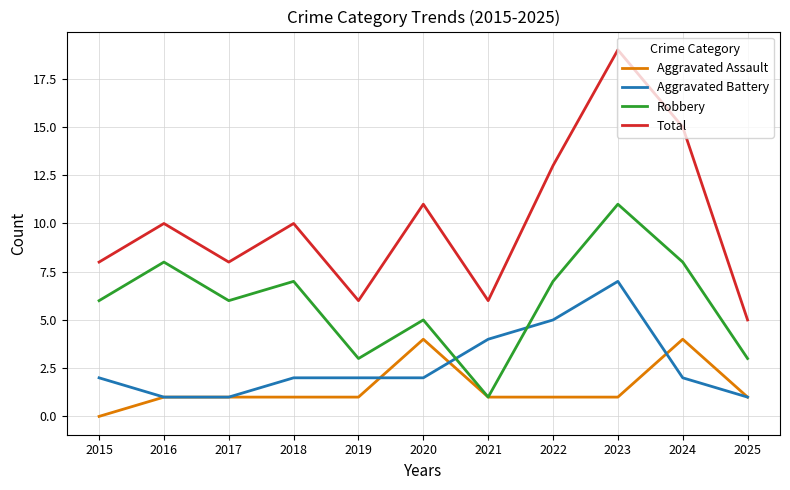

What are all the series names shown in the legend?

Aggravated Assault, Aggravated Battery, Robbery, Total